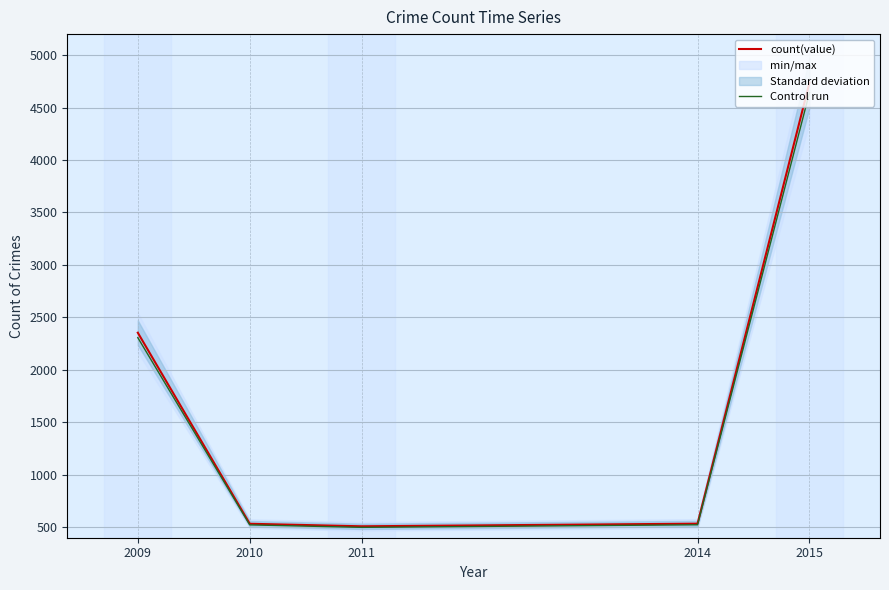

List the labels in order of Control run value, smallest first.

2011, 2010, 2014, 2009, 2015